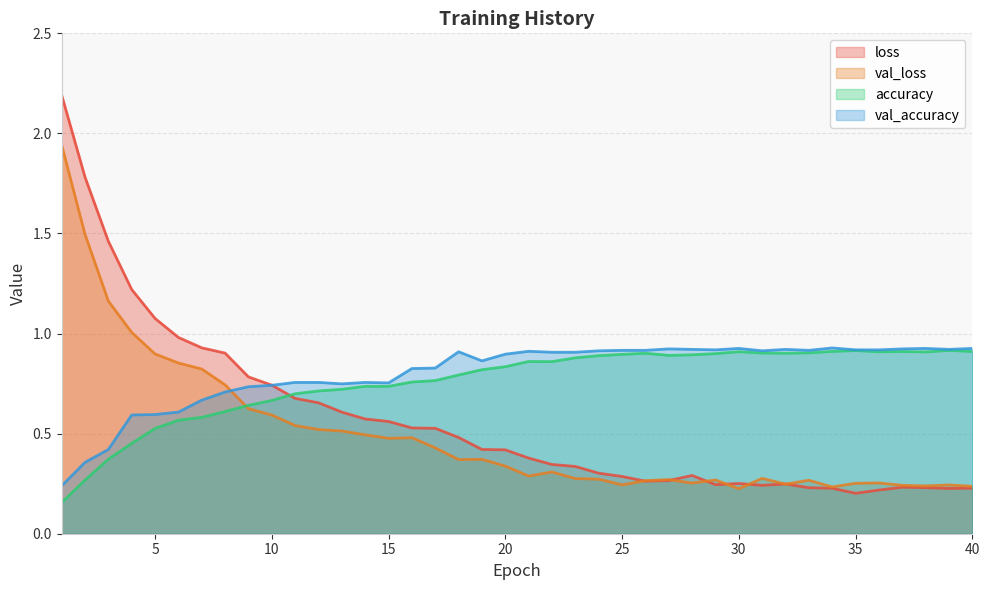

Rank the categories by val_accuracy value from highest to lowest.

34, 30, 38, 40, 27, 37, 28, 32, 39, 29, 35, 36, 25, 26, 33, 24, 31, 21, 18, 22, 23, 20, 19, 17, 16, 11, 12, 14, 15, 13, 10, 9, 8, 7, 6, 5, 4, 3, 2, 1